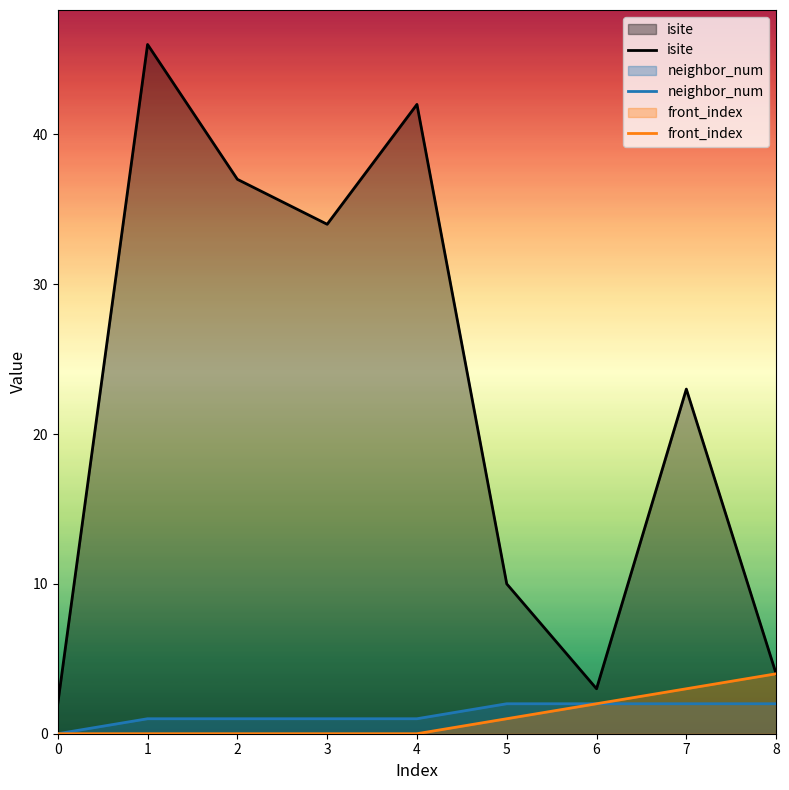

Reading right to left, transcribe all the data shown in this chart.

isite: 4	23	3	10	42	34	37	46	2
neighbor_num: 2	2	2	2	1	1	1	1	0
front_index: 4	3	2	1	0	0	0	0	0